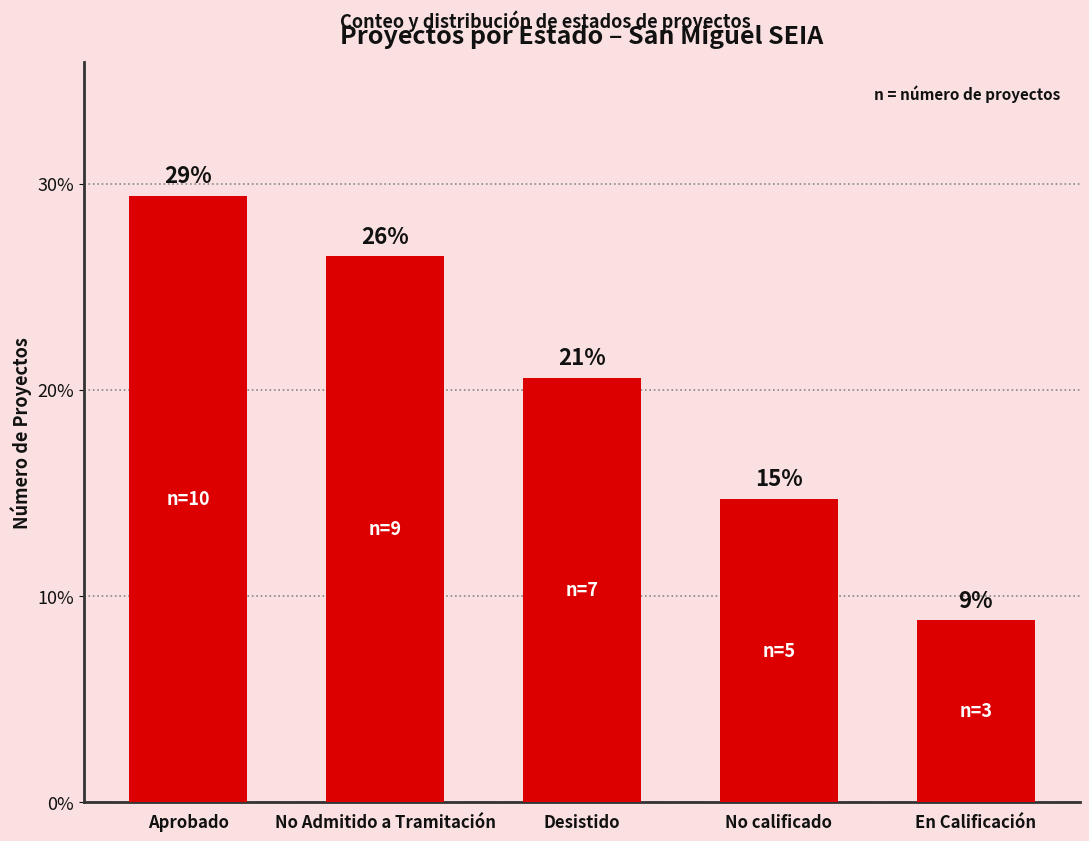

How many bars are there in total?

5